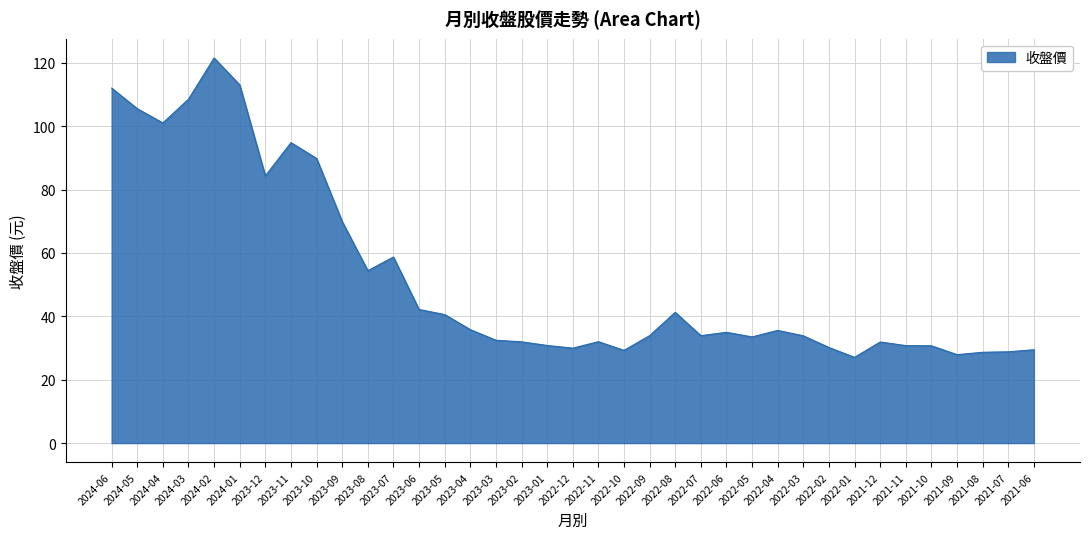

What is the smallest value displayed?

27.1